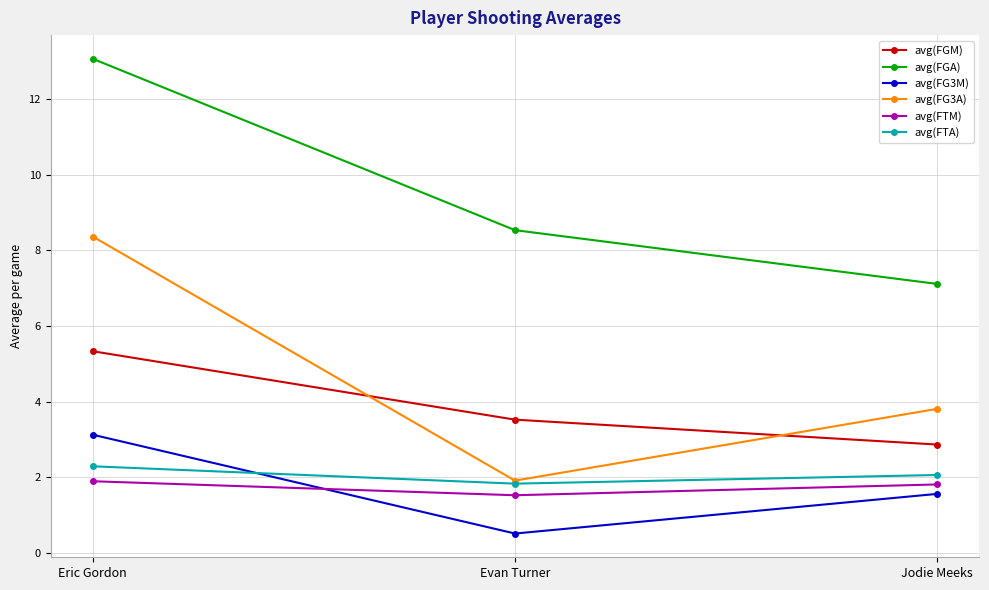

What is the total value across all series at Jodie Meeks?

19.2